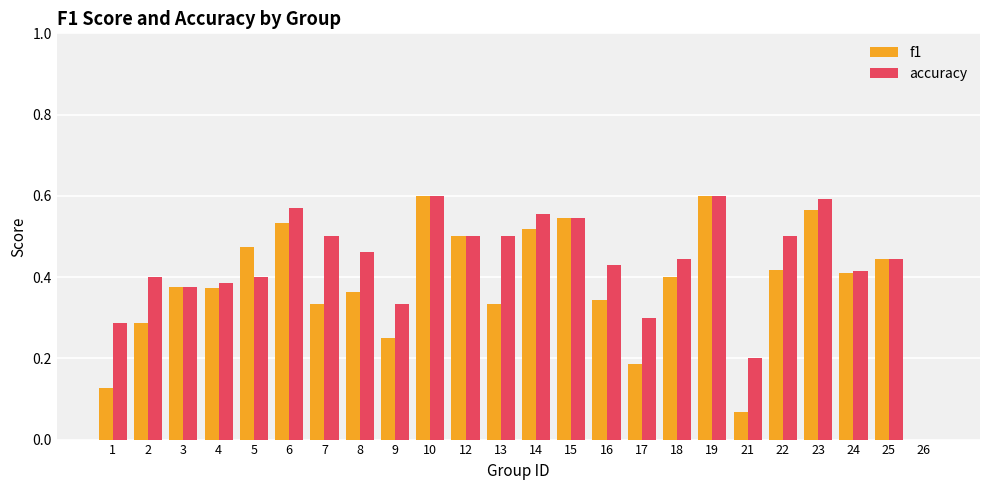

Is the value of accuracy at 21 greater than the value of f1 at 26?

Yes